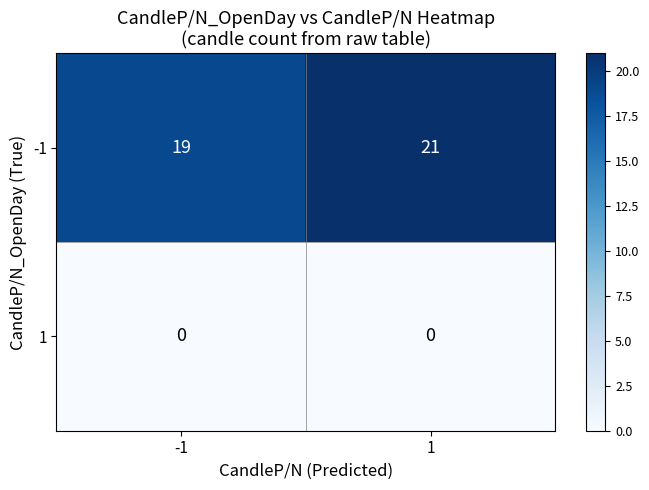

What is the maximum value shown in the chart?

21